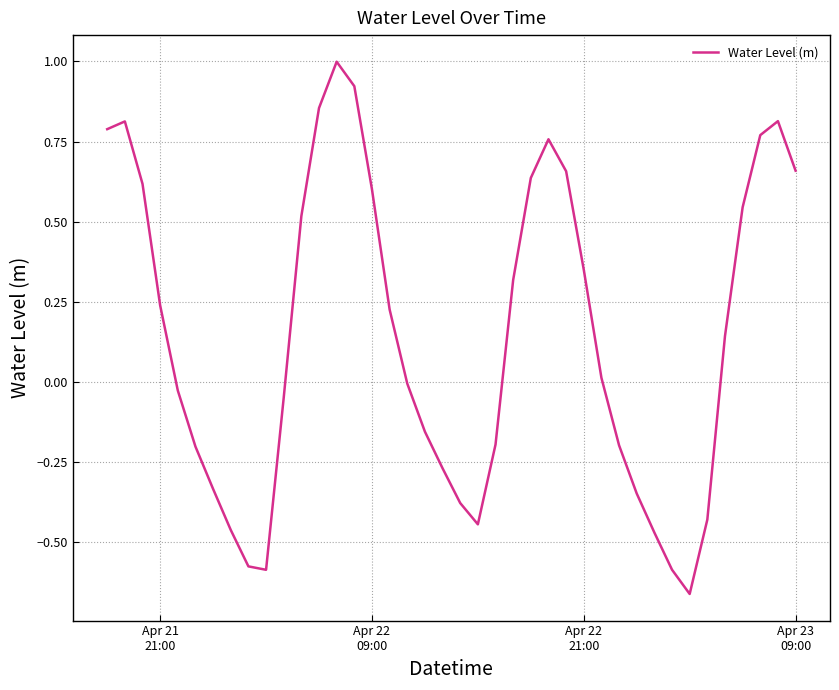

What is the maximum value shown in the chart?

1.0